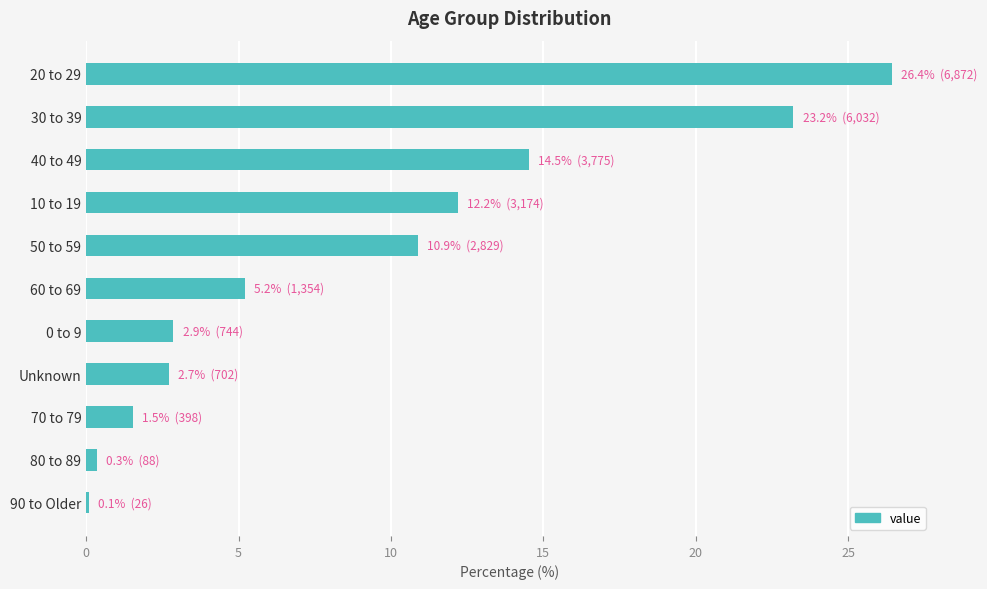

Reading top to bottom, extract all data points from this chart.

26.4	23.2	14.5	12.2	10.9	5.2	2.9	2.7	1.5	0.3	0.1